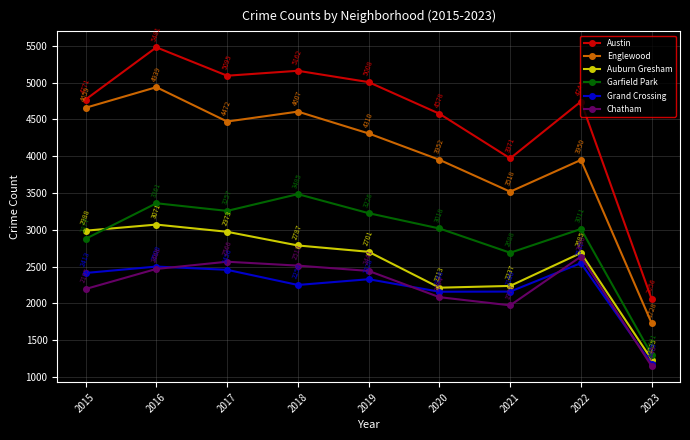

What is the total value across all series at 2016?

21820